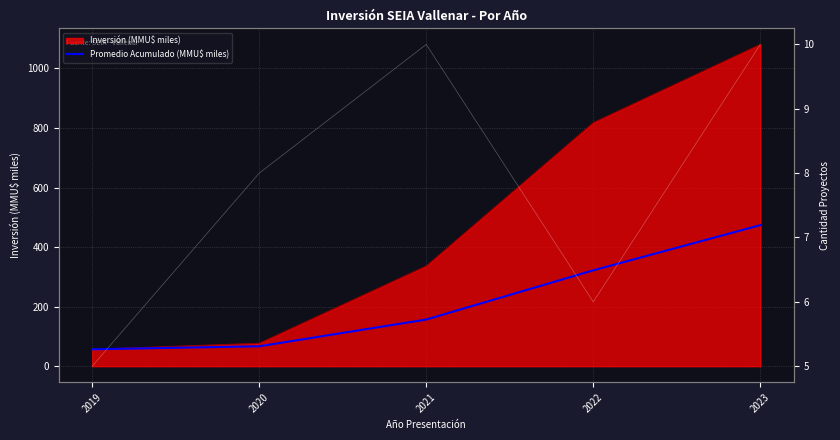

Where is the data nearest to the value 265?

2022